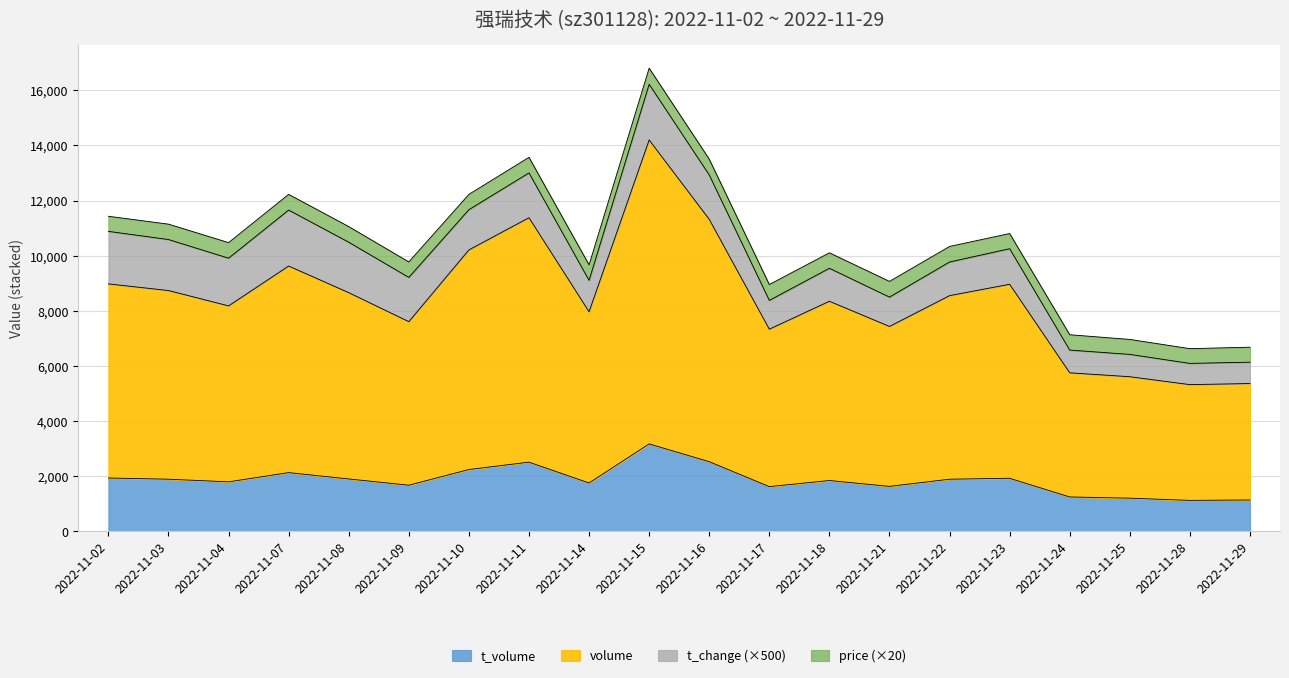

At which category is the sum across all series the highest?

2022-11-15